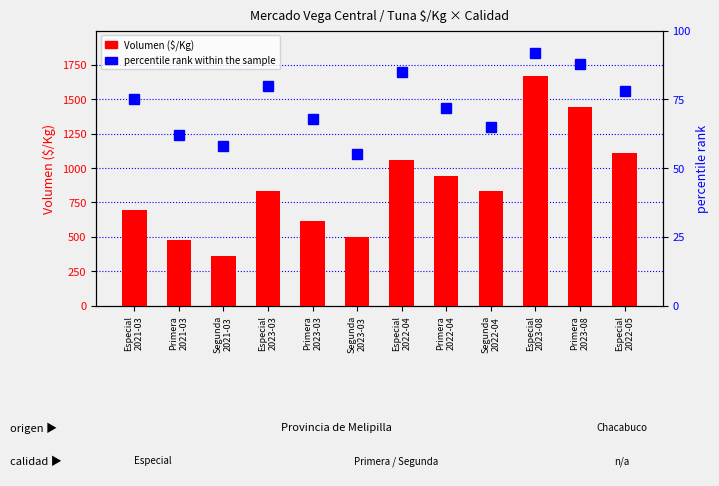

The Volumen ($/Kg) series shows 2057 at Primera
2023-08. True or false?

False